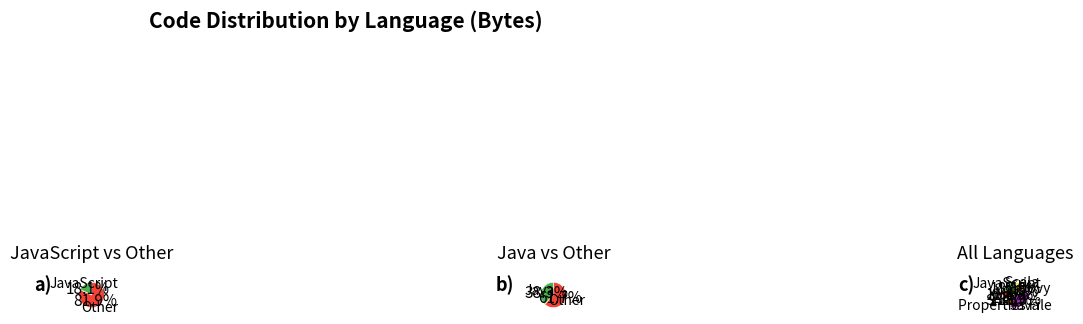

How many segments does this pie chart have?

7